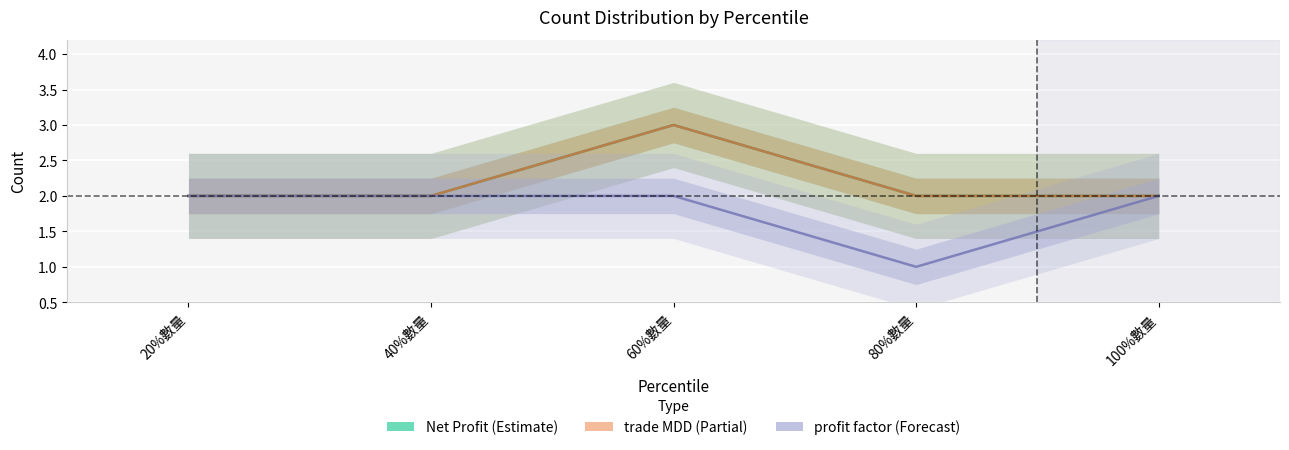

True or false: Net Profit and trade MDD cross at least once.

False